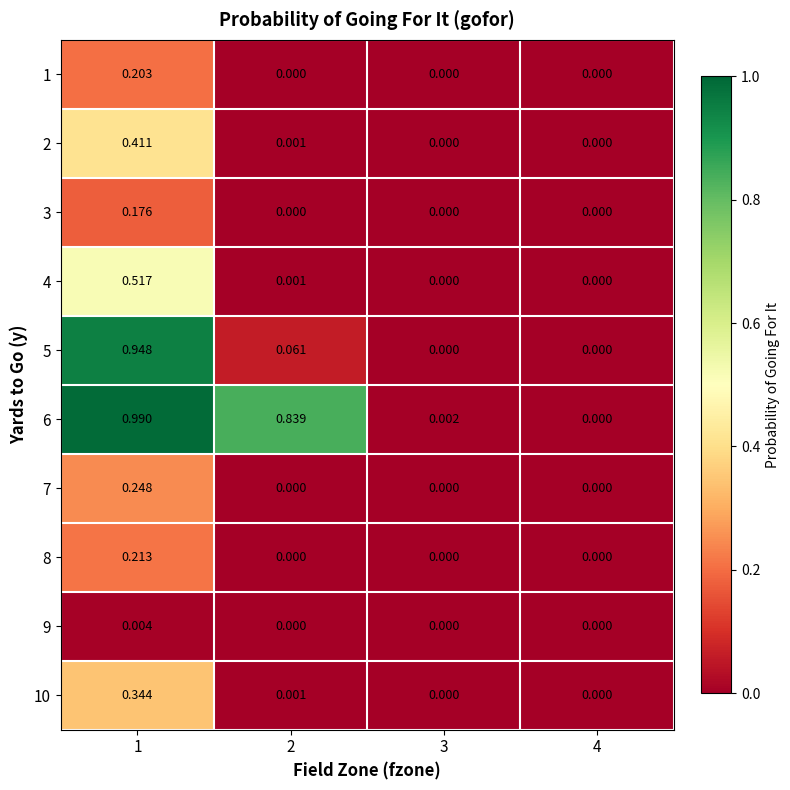

Is the value of 6 at 3 greater than the value of 3 at 2?

Yes